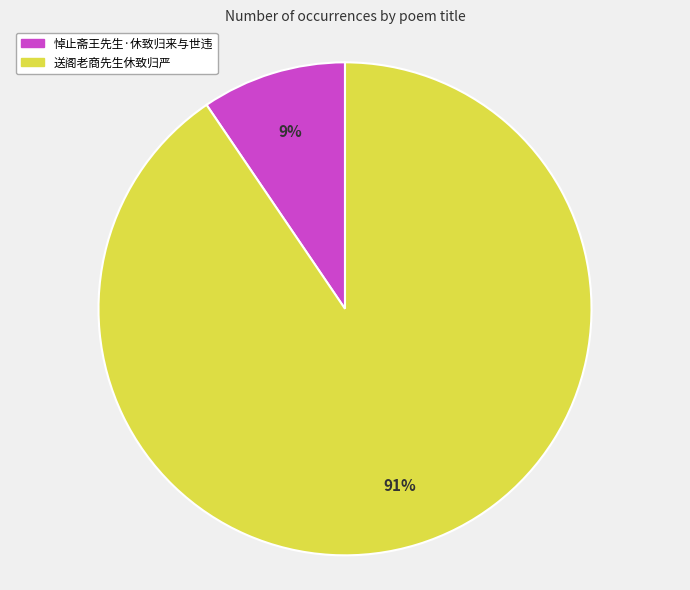

To the nearest percent, what is the combined percentage of 悼止斋王先生·休致归来与世违 and 送阁老商先生休致归严?

100%